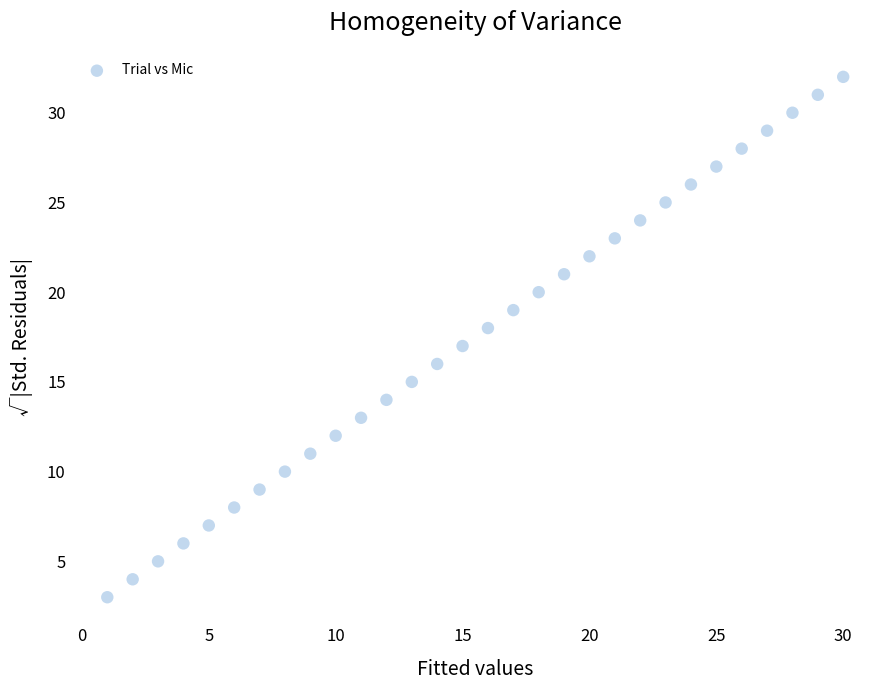

What is the range of Y values (max minus min)?

29